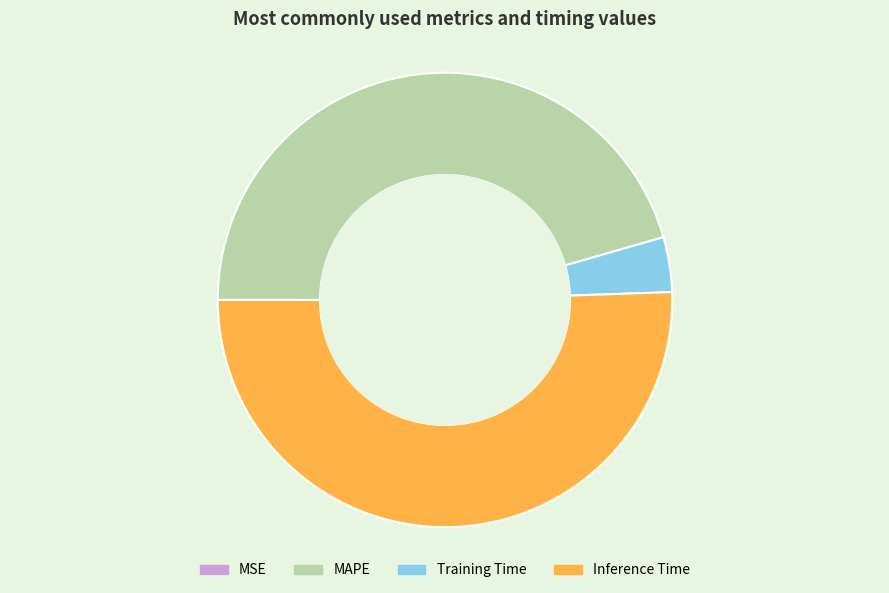

Is the sum of MAPE and Inference Time greater than half?

Yes